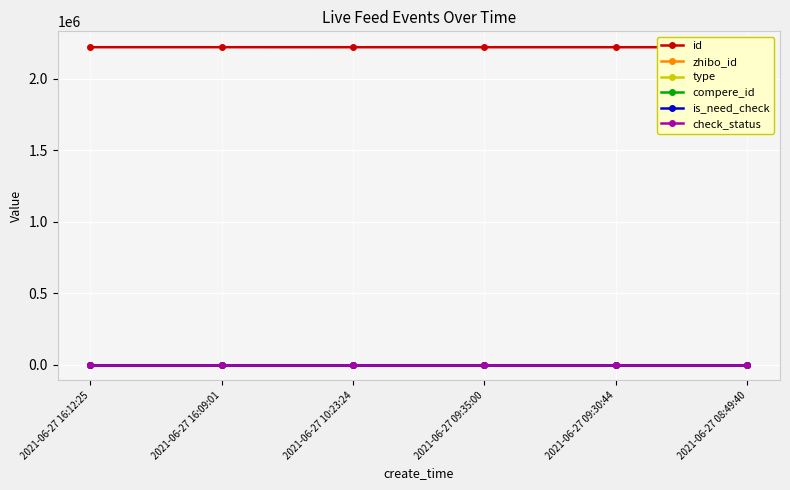

What is the average value of the zhibo_id series?

152